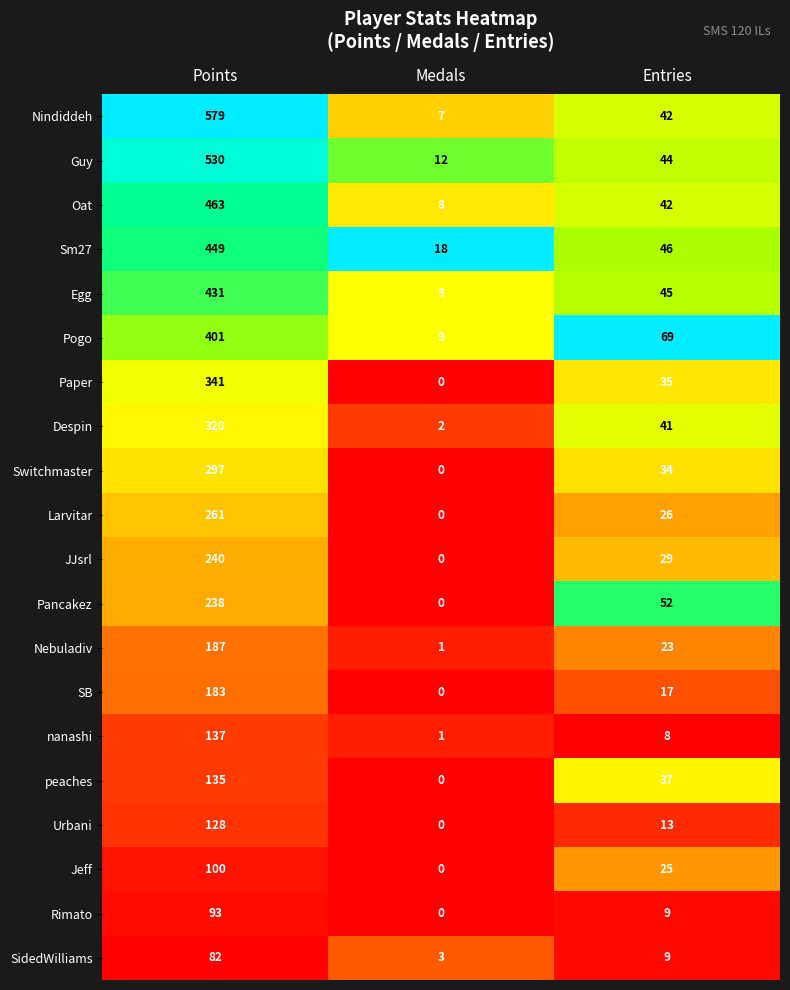

The Urbani series shows 60 at Points. True or false?

False